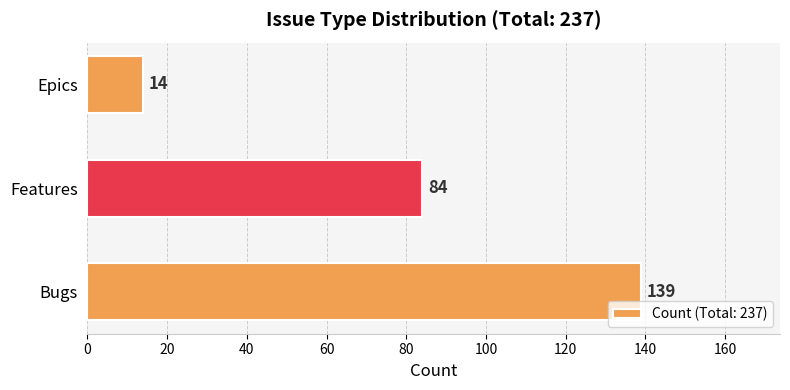

What is the smallest value displayed?

14